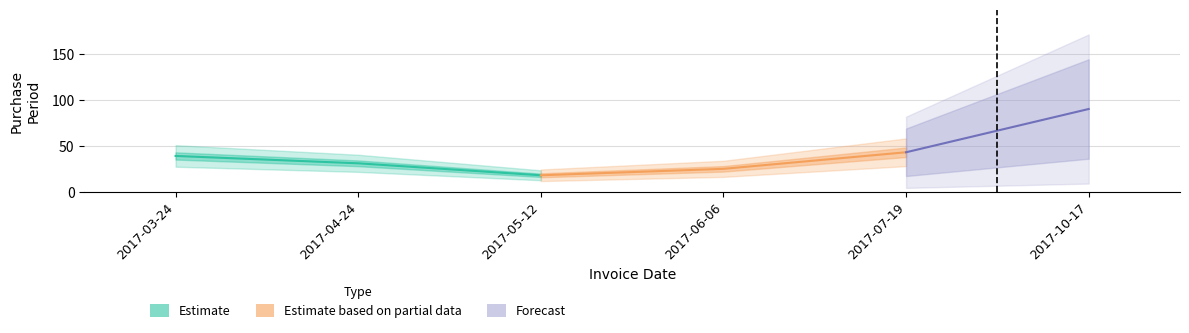

What is the value of the 4th point from the left?

25